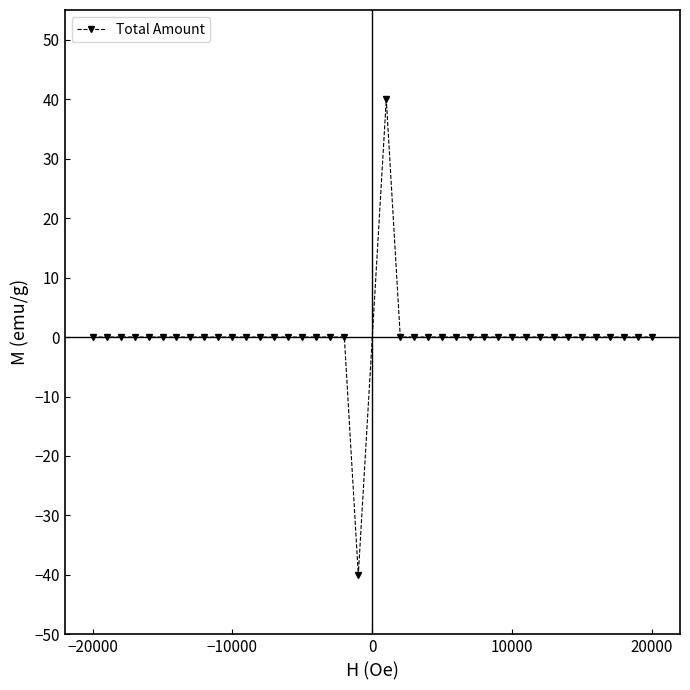

What is the smallest value displayed?

-40